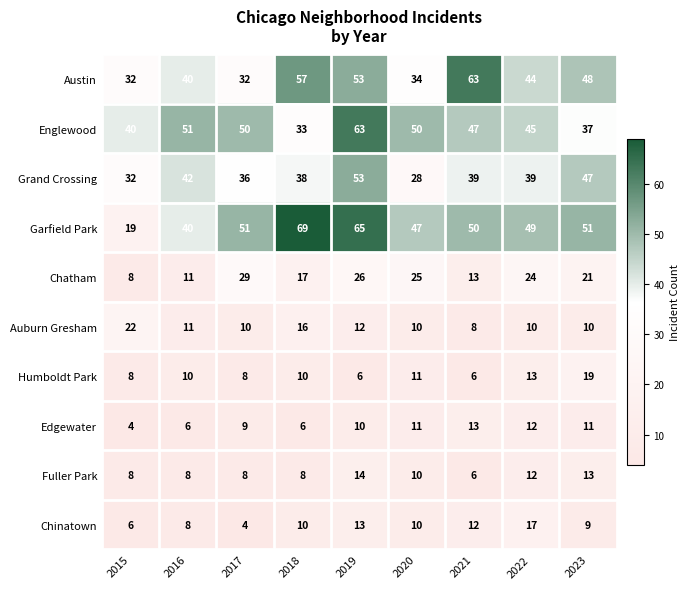

Which category has the lowest value in the Garfield Park series?

2015